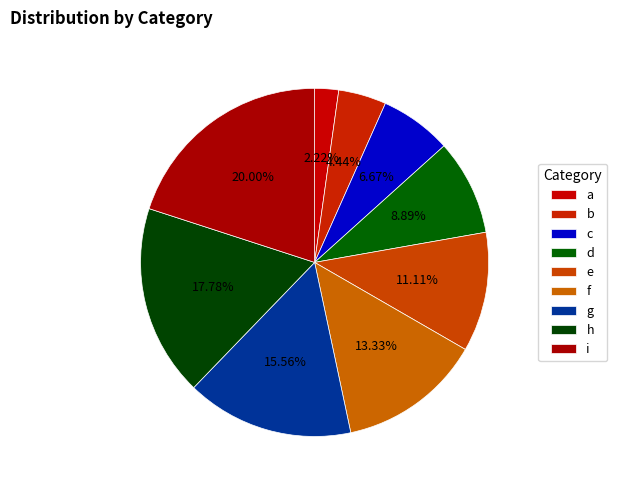

Count the number of slices in the pie.

9